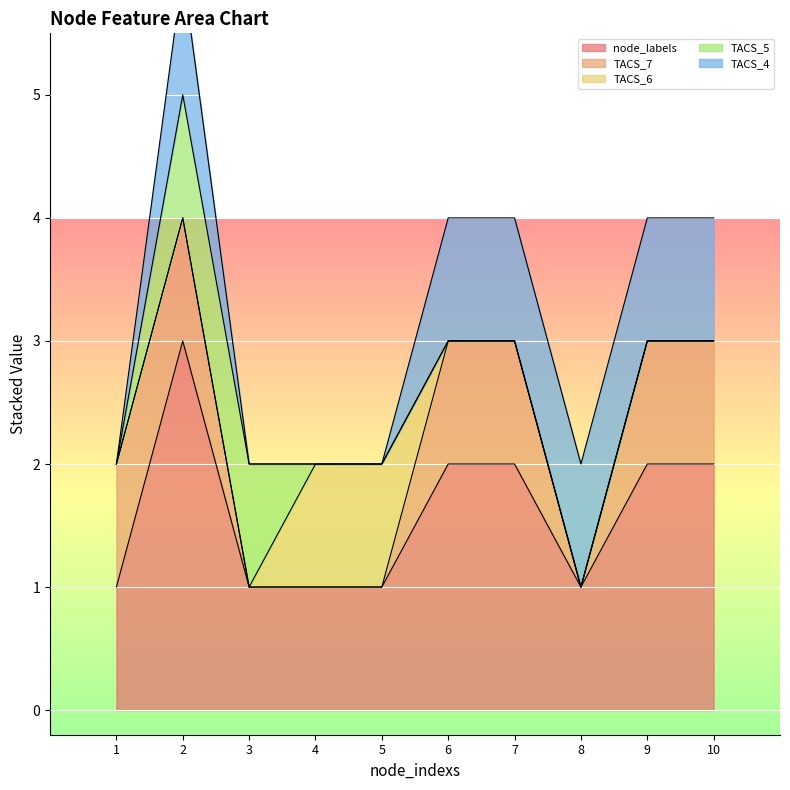

What is the value of the TACS_4 point at the 10th from the left?

1